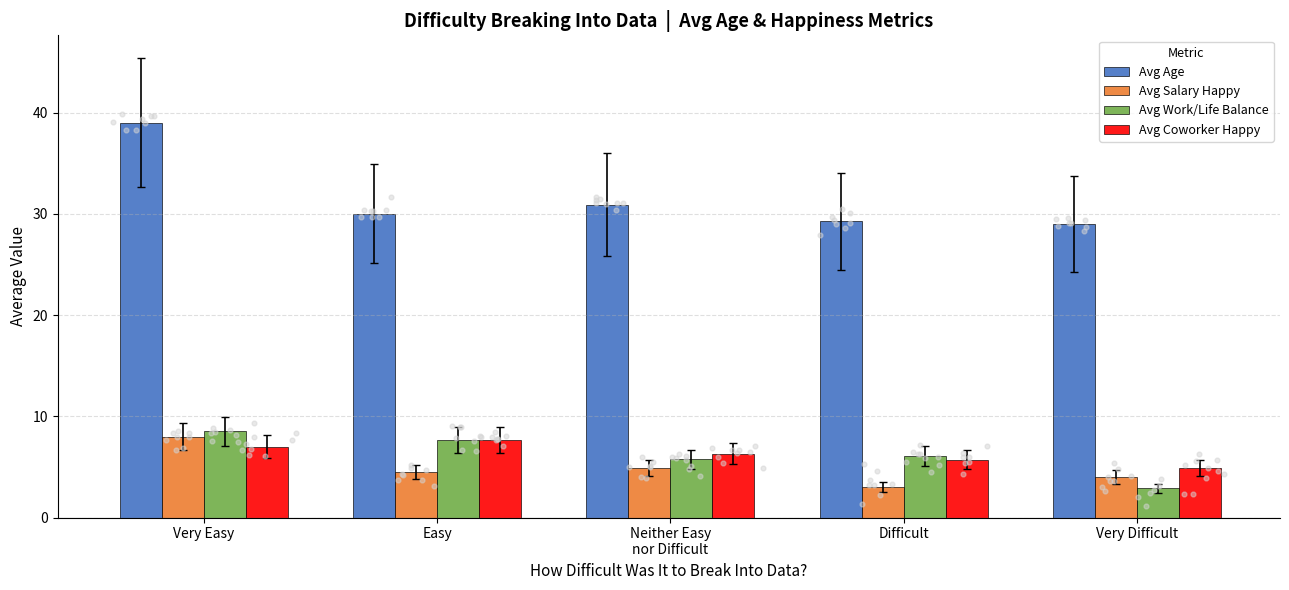

At which category is the sum across all series the highest?

Very Easy